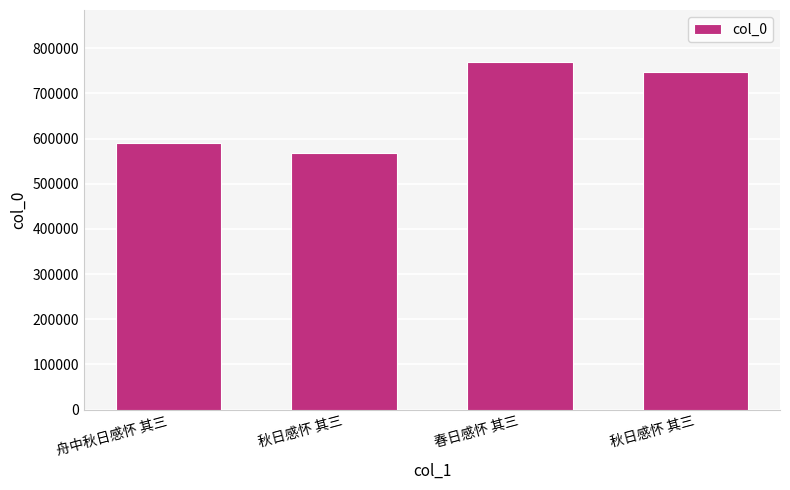

What is the minimum value shown in the chart?

567980